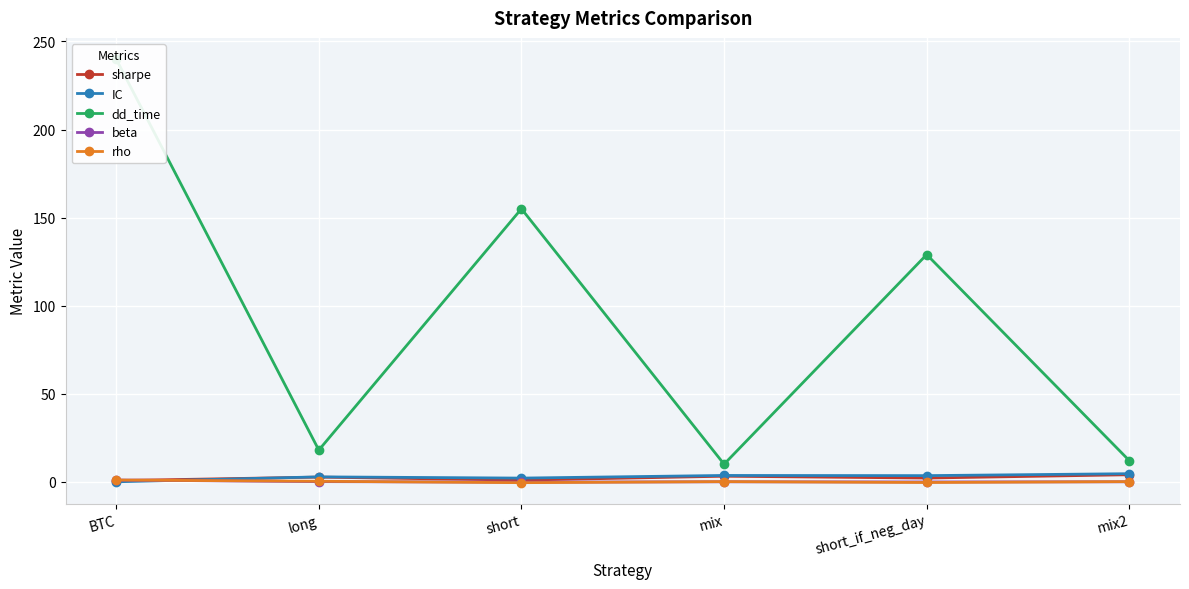

Where do sharpe and beta first cross each other?

BTC and long